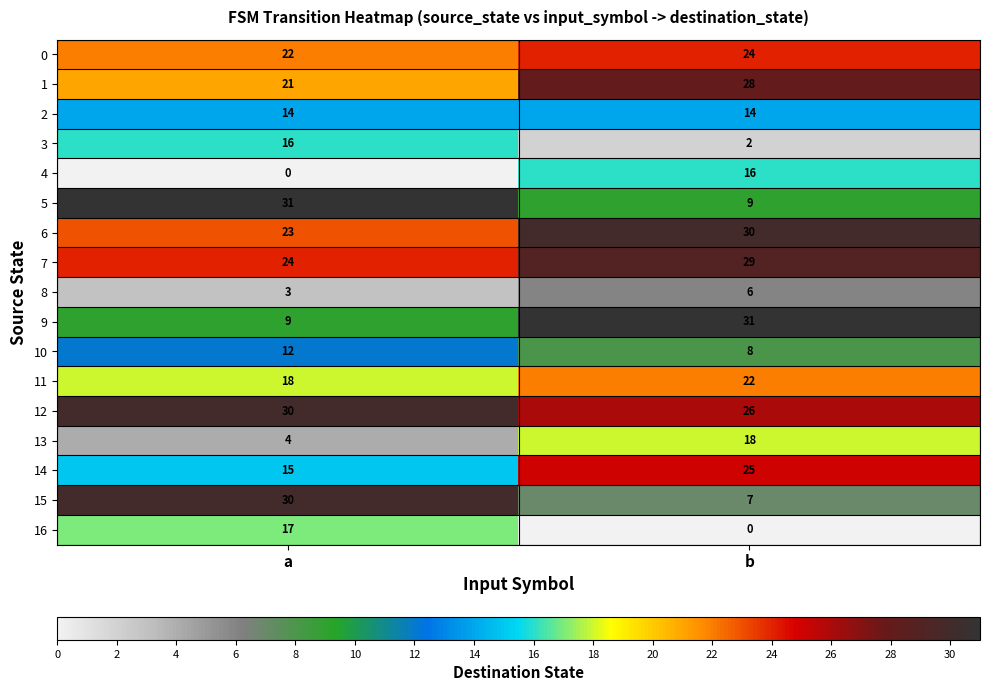

What is the difference between the maximum and minimum values in the 12 series?

4